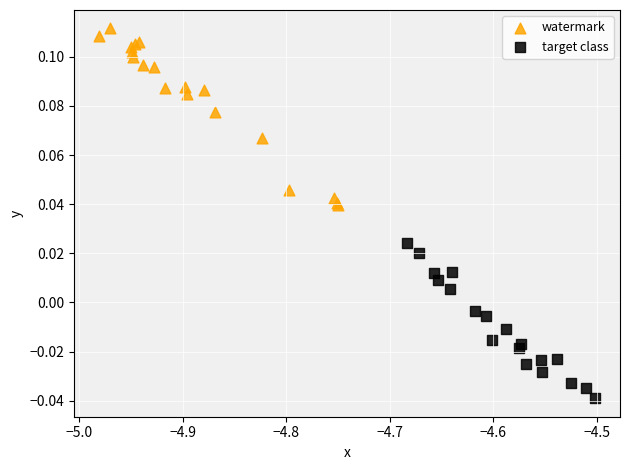

Which series reaches the minimum Y coordinate?

target class